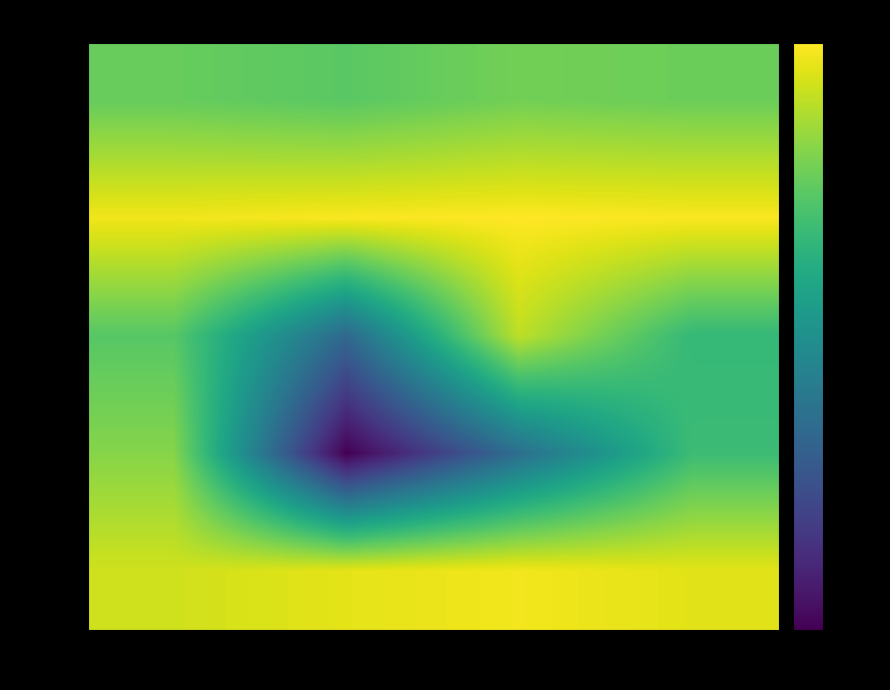

What is the minimum value shown in the chart?

0.6